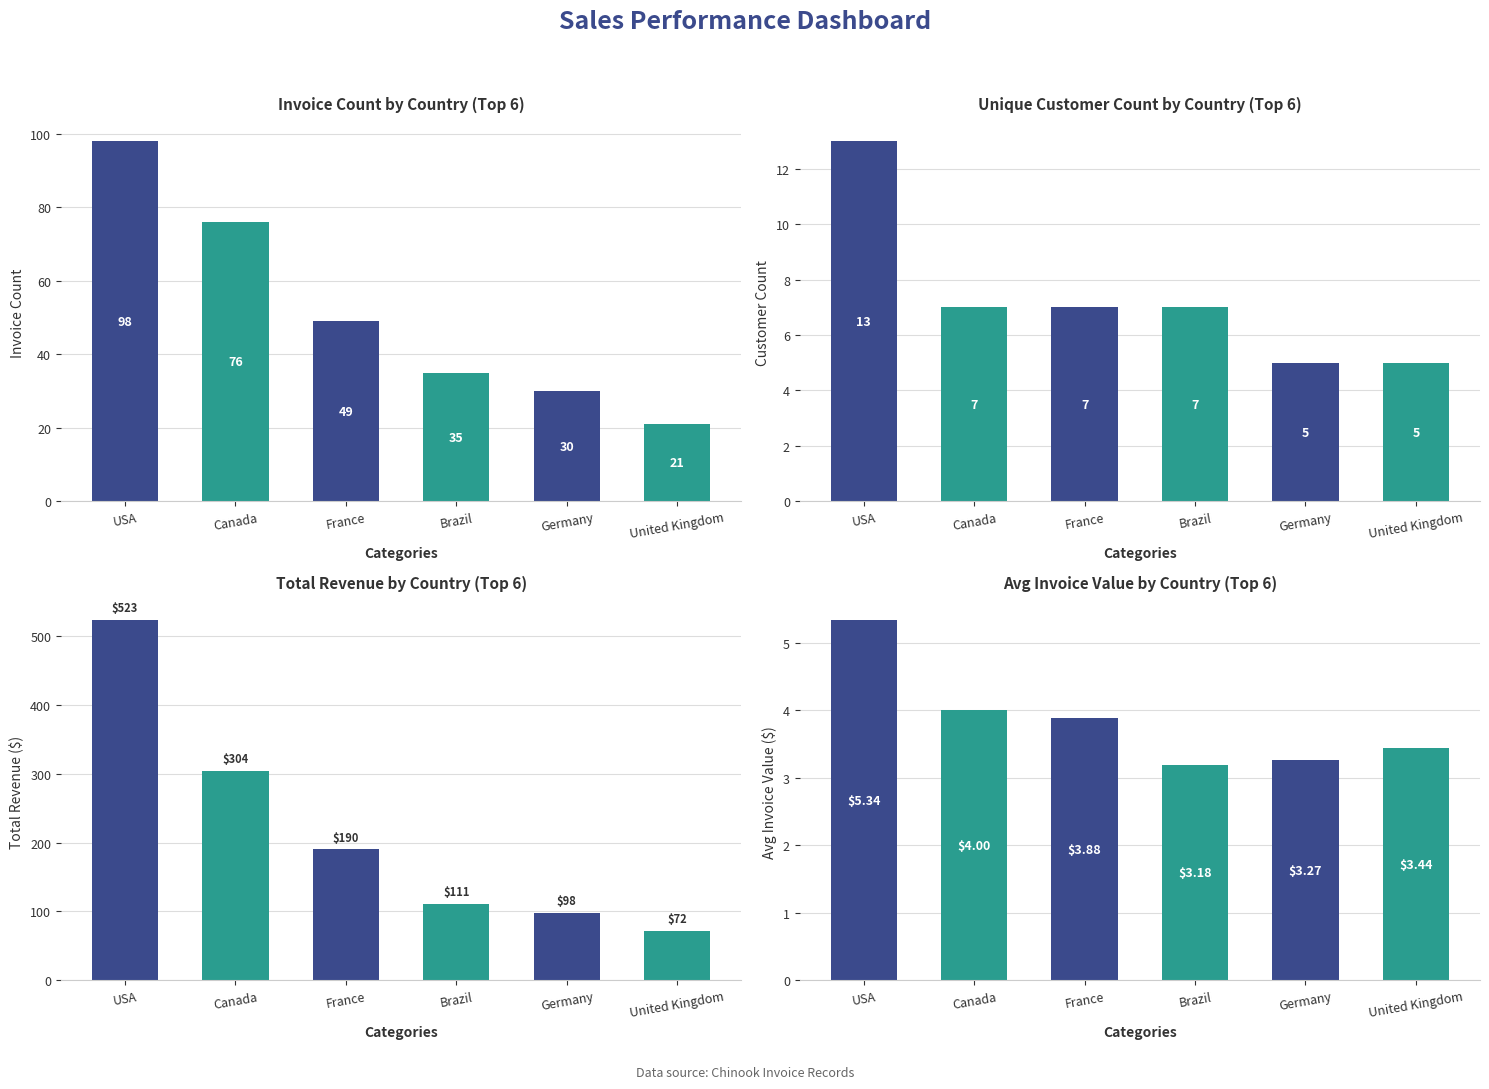

Rank the series at USA from highest to lowest value.

Total Revenue, Invoice Count, Customer Count, Avg Invoice Value